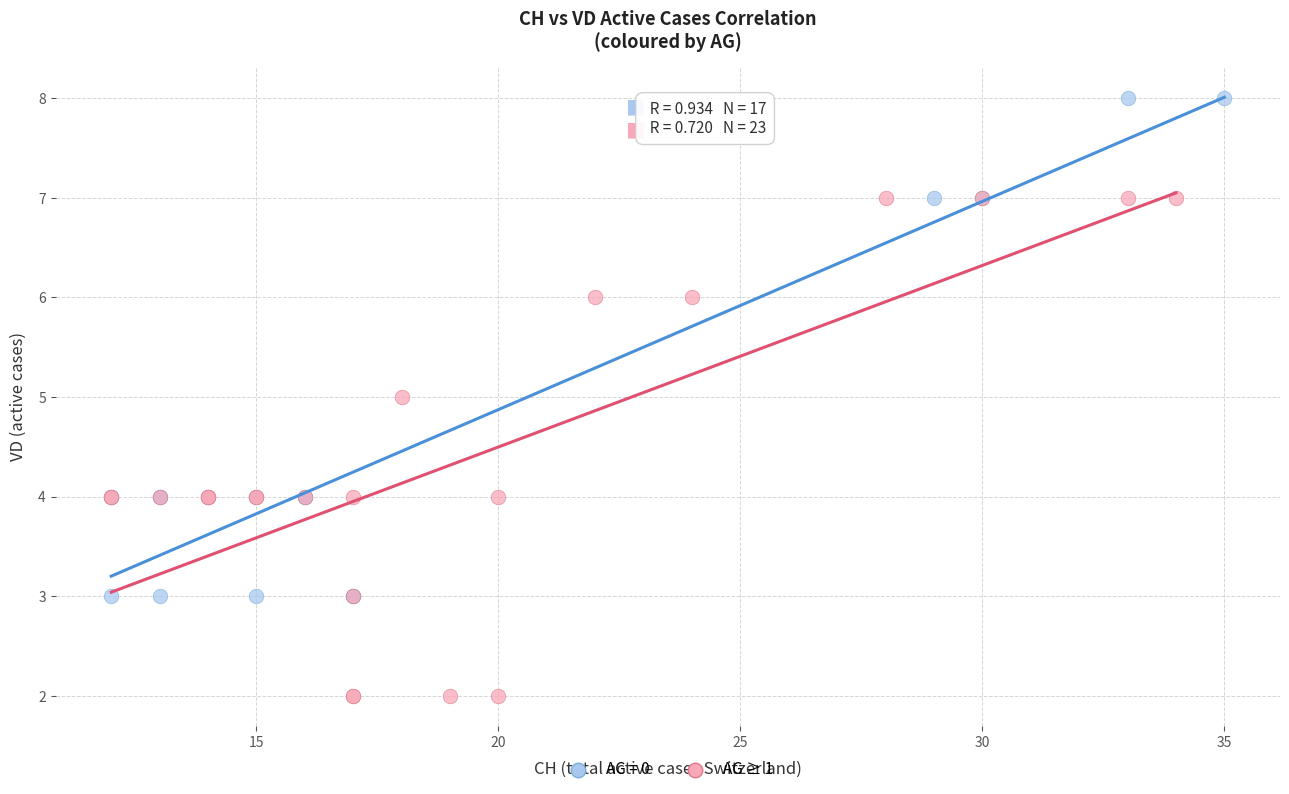

Which series reaches the minimum Y coordinate?

AG ≥ 1